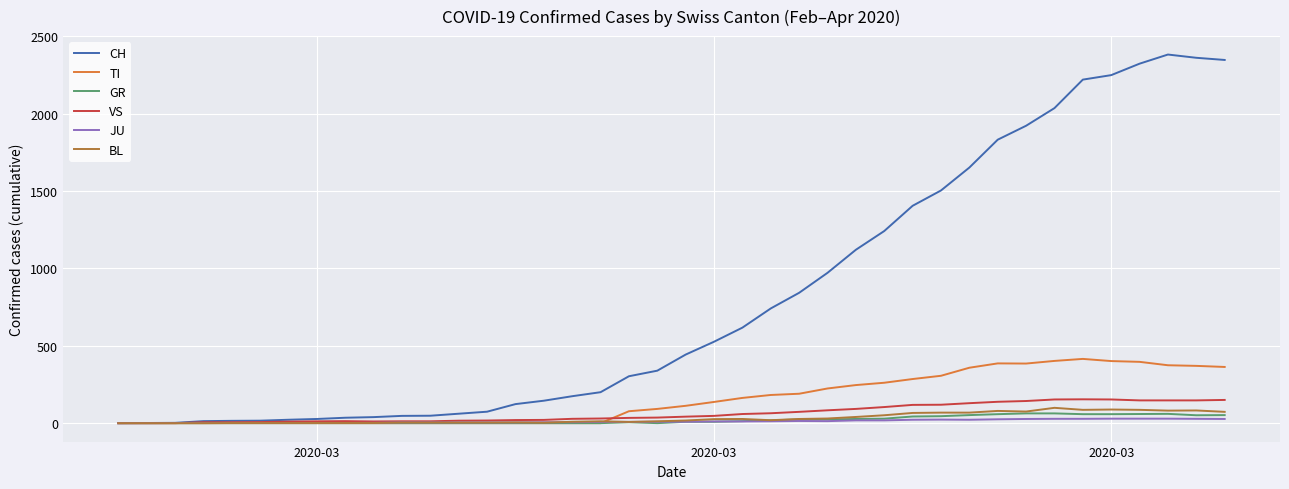

What are all the series names shown in the legend?

CH, TI, GR, VS, JU, BL